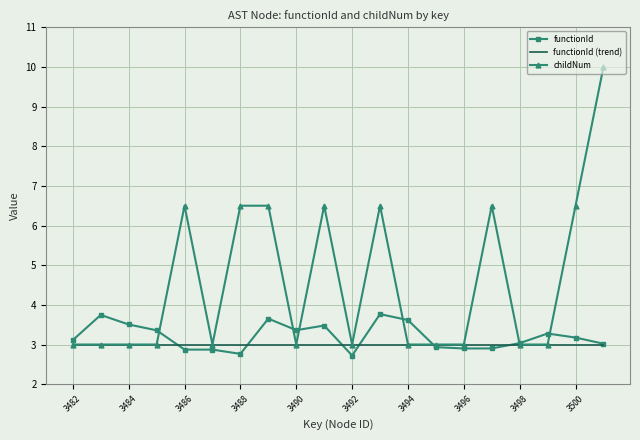

Which series has the largest total across all categories?

childNum